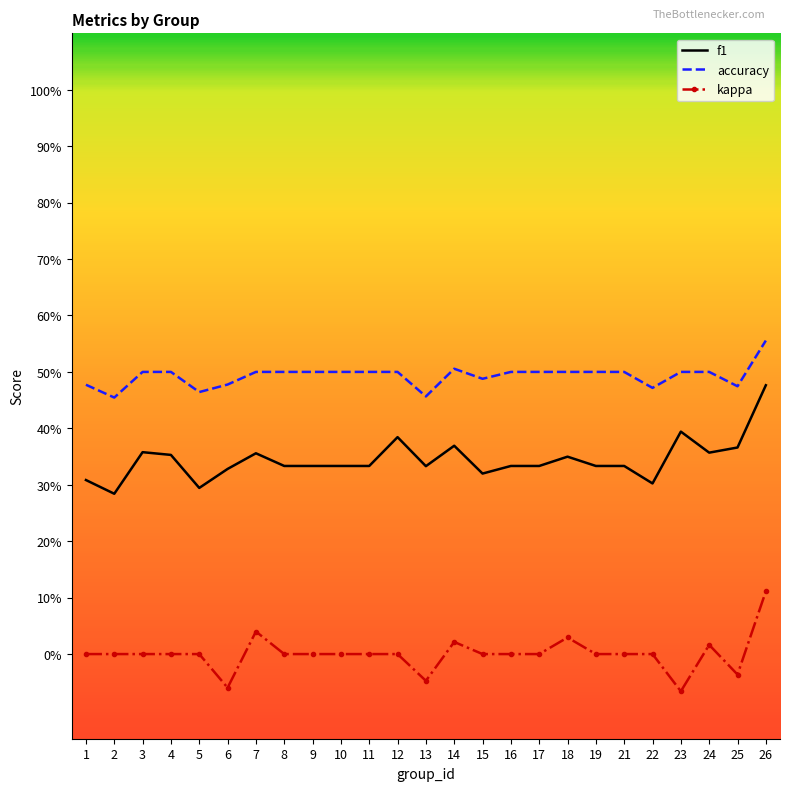

At which label is accuracy closest to 0?

2